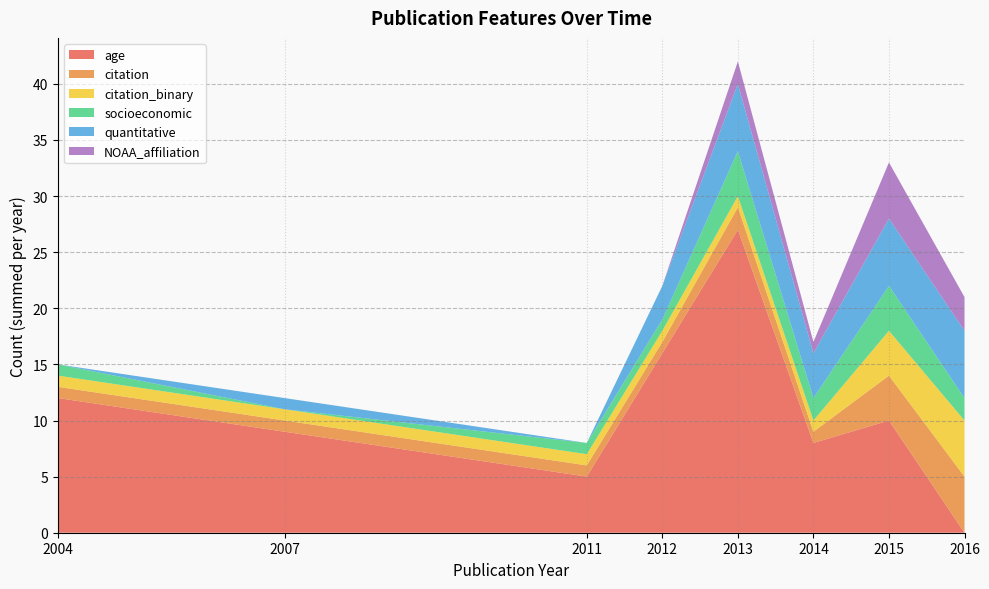

What is the highest value of the age series?

27